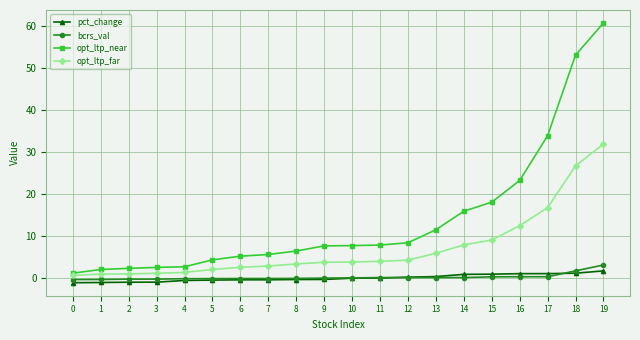

What is the sum of the bcrs_val values at 16 and 15?

0.6